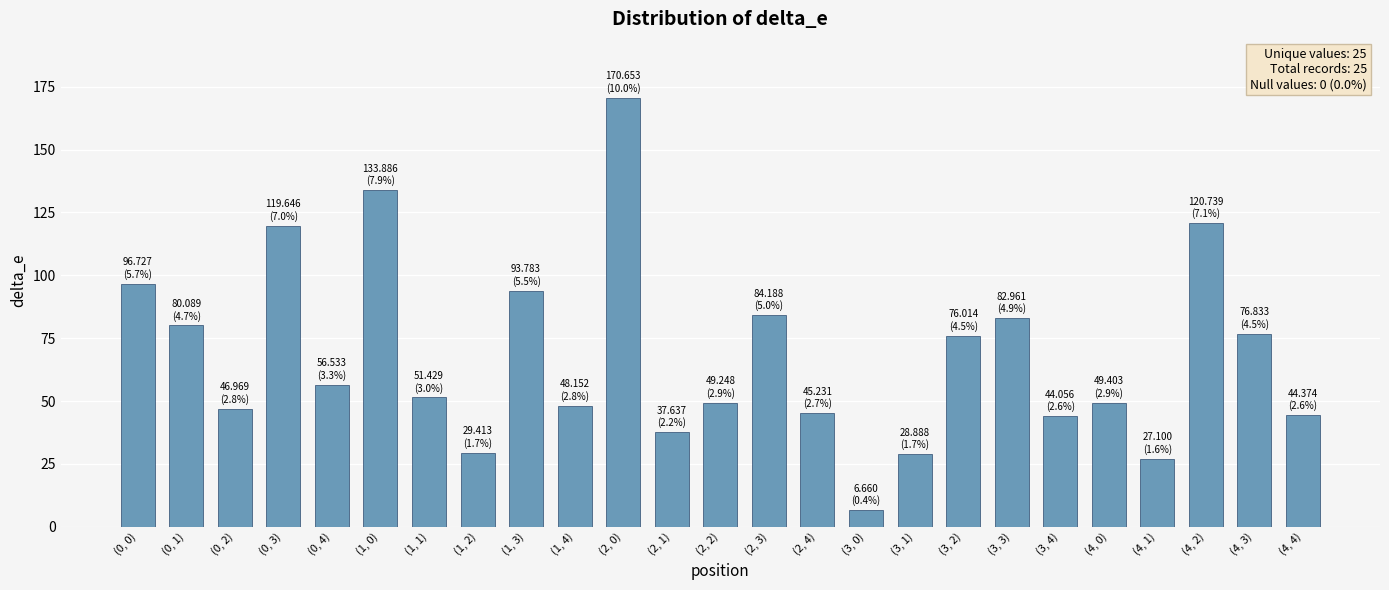

What is the label of the 3rd bar from the left?

(0, 2)